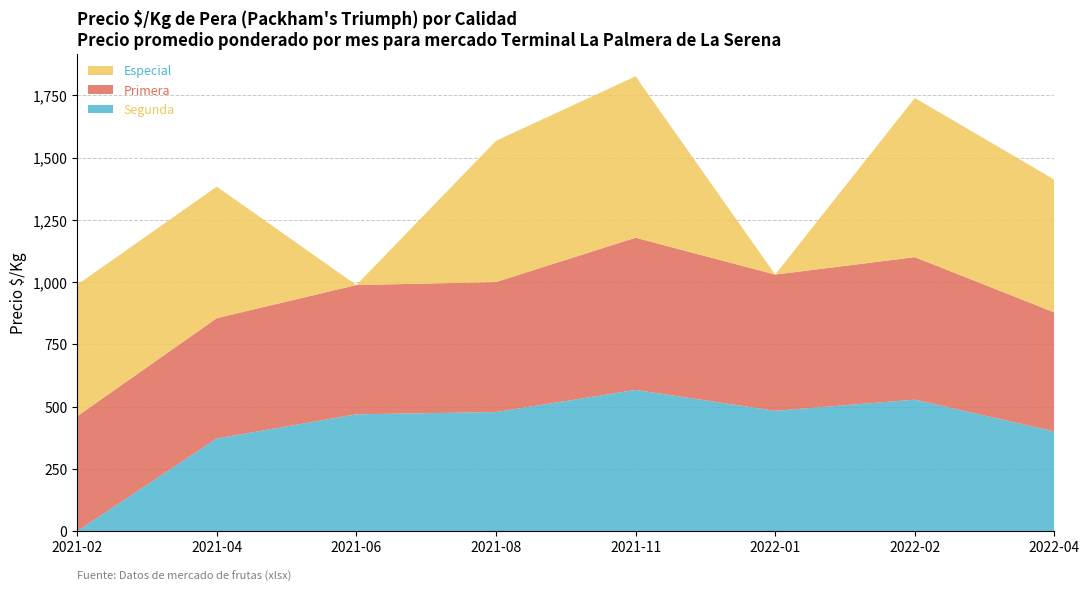

Reading left to right, extract all data points from this chart.

Especial: 528	528	0	567	639	0	639	533
Primera: 461	483	519	522	611	544	572	478
Segunda: 0	372	469	478	567	483	528	400